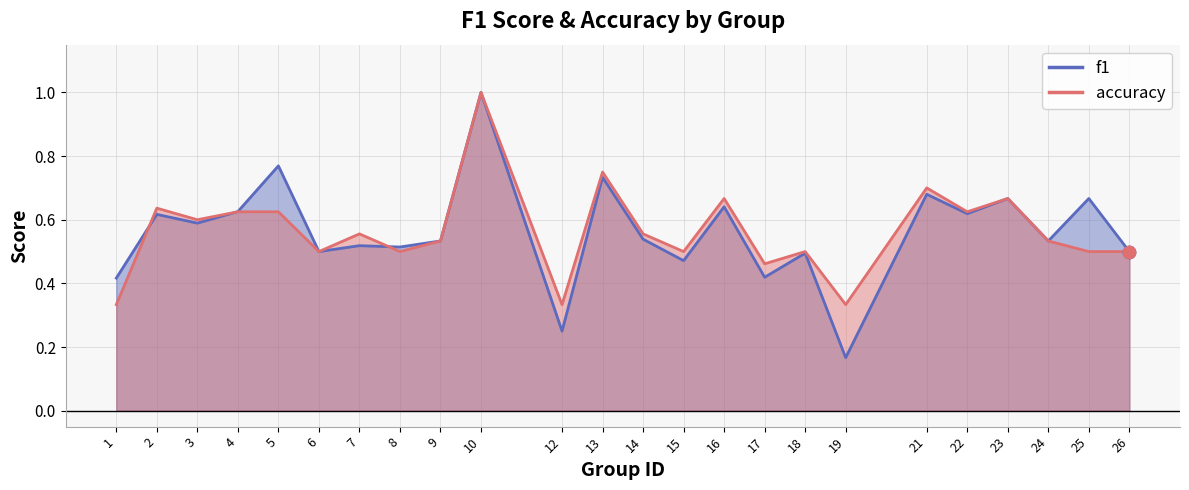

What are all the series names shown in the legend?

f1, accuracy